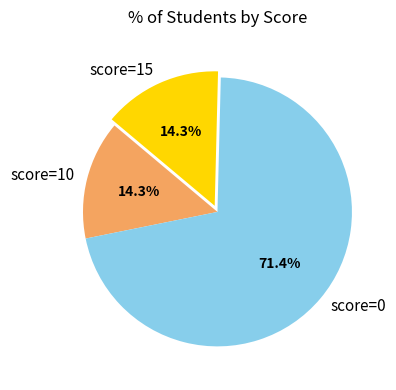

To the nearest percent, what is the average slice percentage?

33%